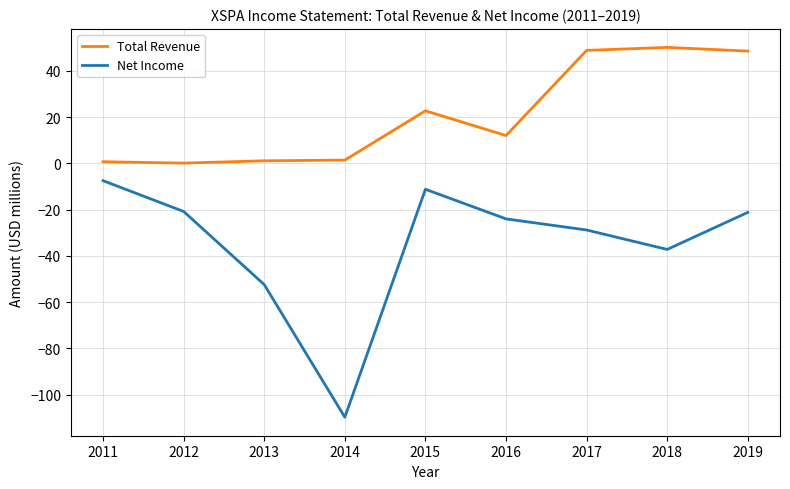

True or false: Net Income and Total Revenue cross at least once.

False